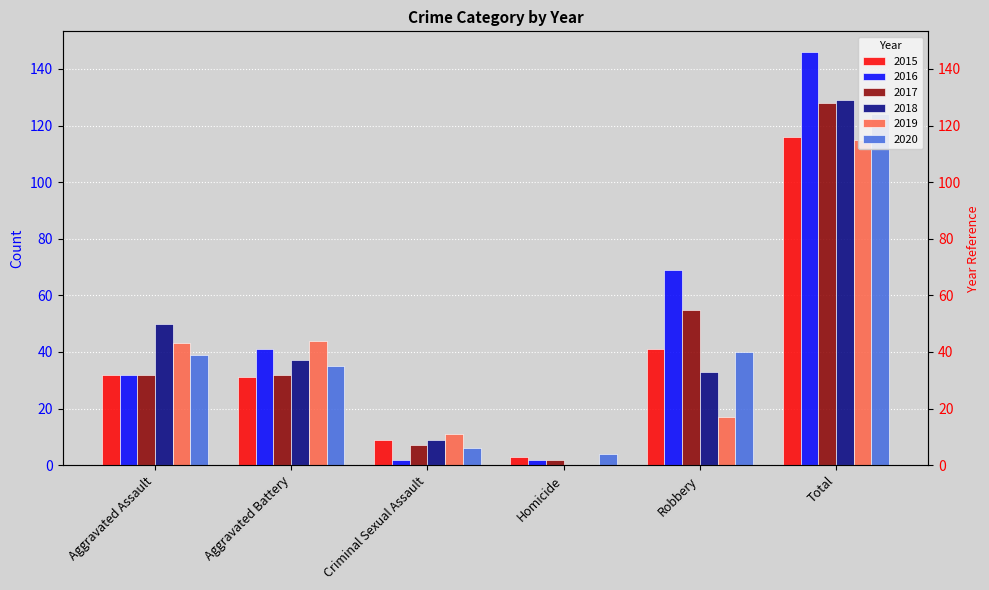

How many series are shown in this chart?

6